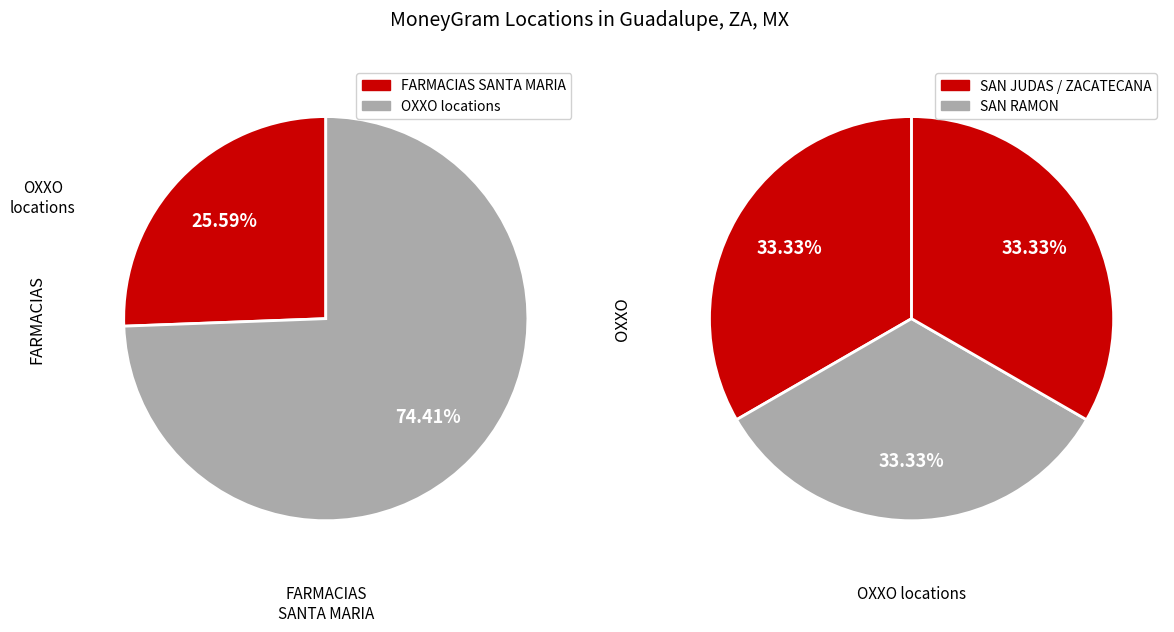

Is FARMACIAS SANTA MARIA - FARMACIAS SANTA the majority of the pie?

No